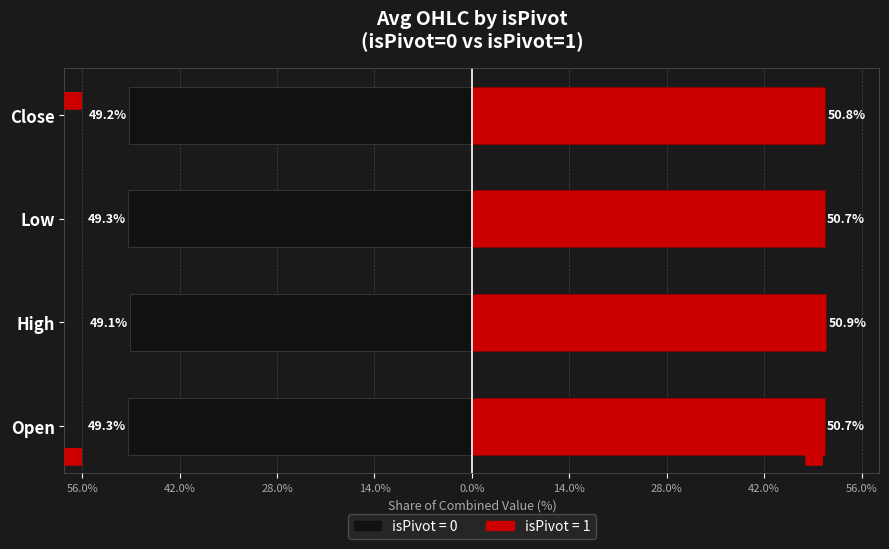

Is the value of isPivot=0 at Open greater than the value of isPivot=1 at Open?

No